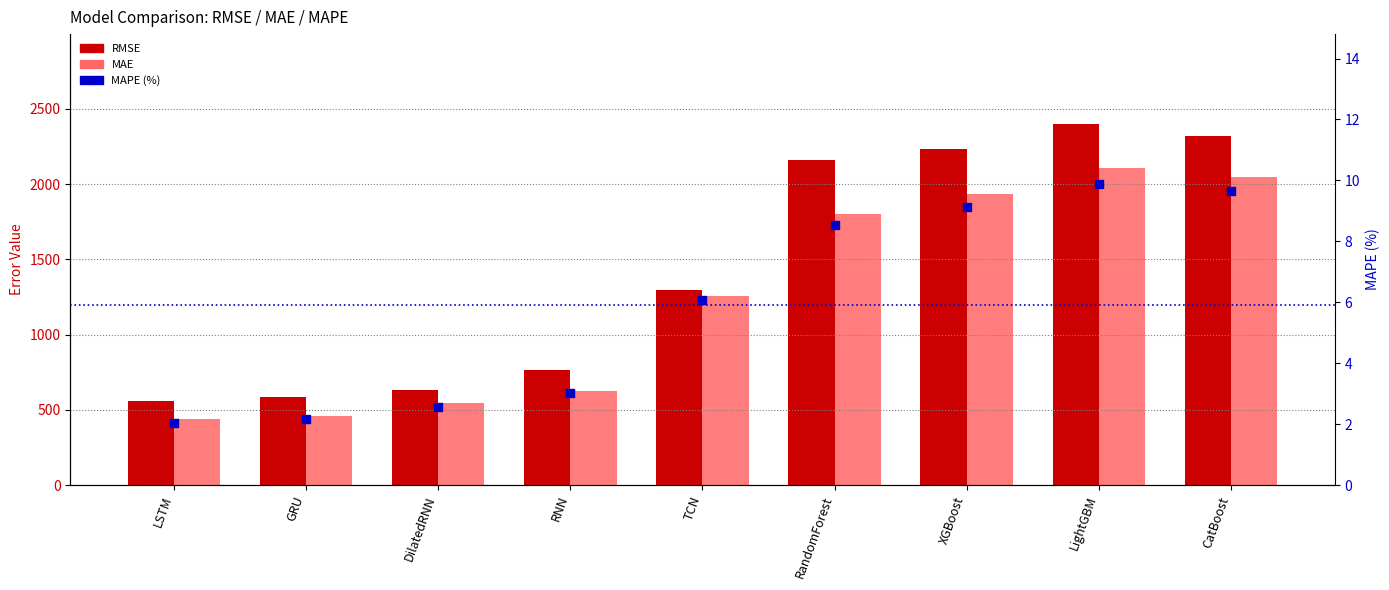

Is the value of MAE at TCN greater than the value of RMSE at RandomForest?

No